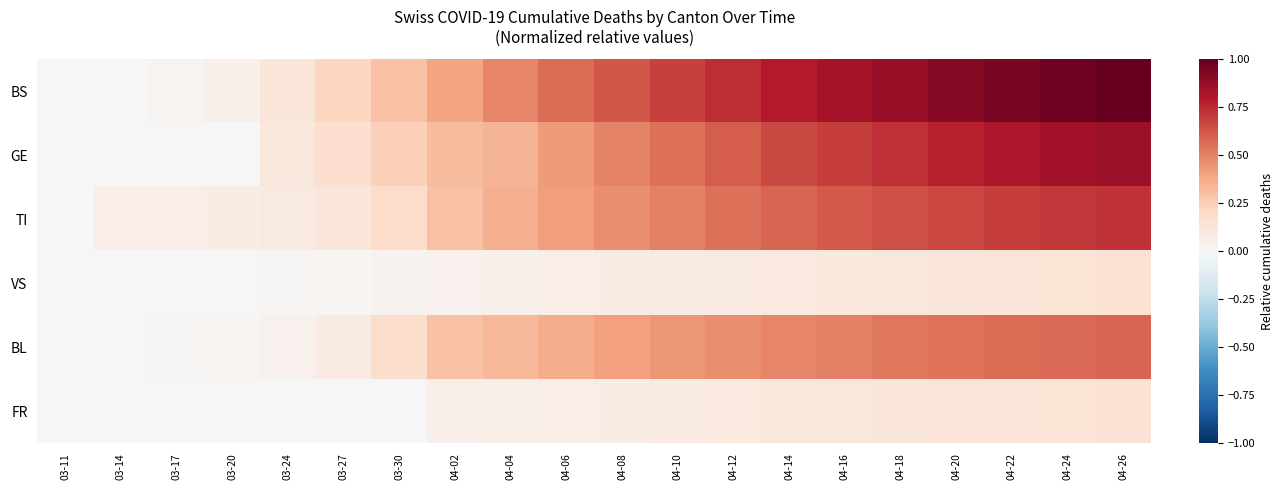

What is the total value across all series at 04-14?

2.7